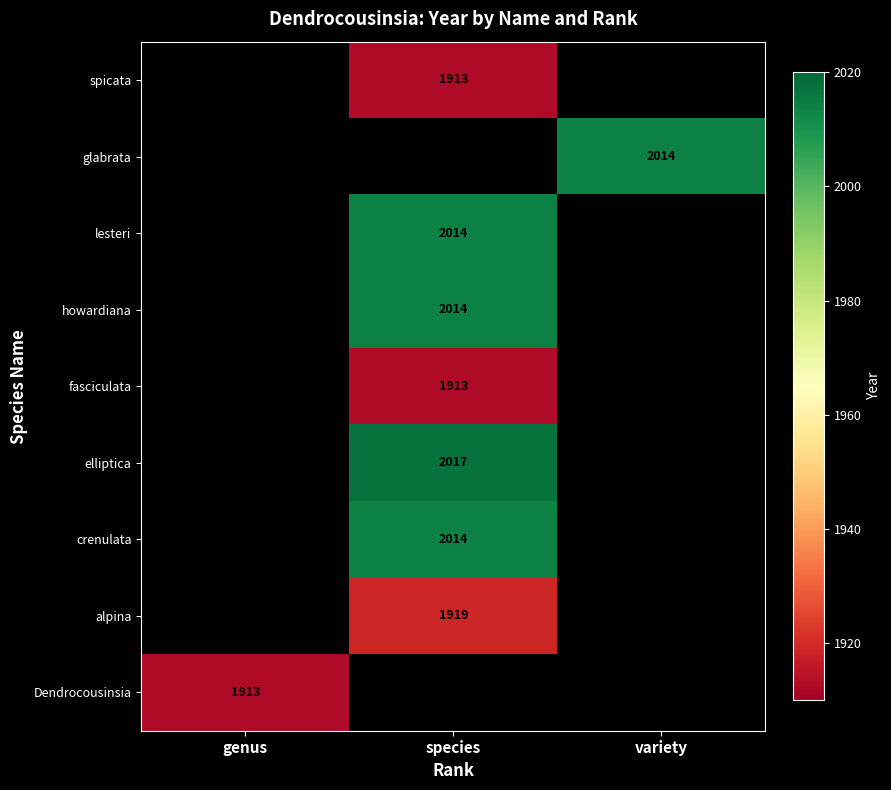

The Dendrocousinsia series shows 1913 at genus. True or false?

True